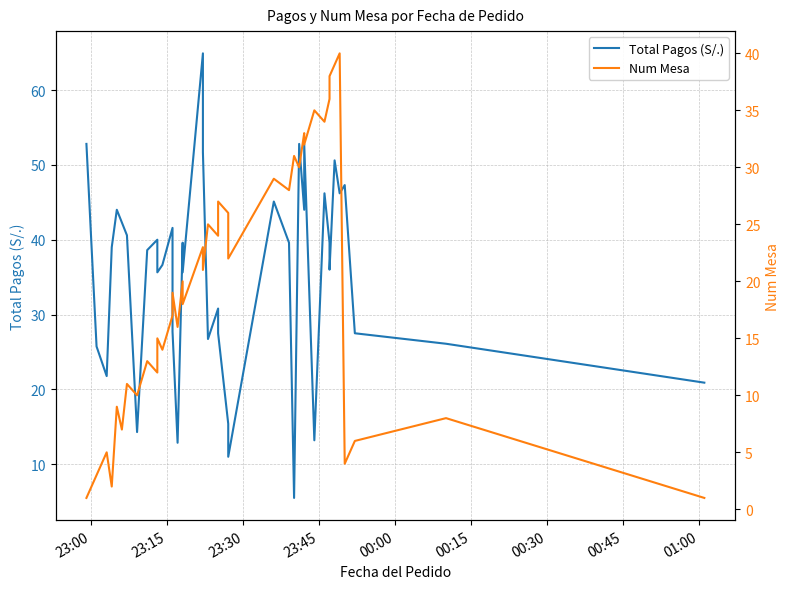

How many distinct data groups are displayed?

2